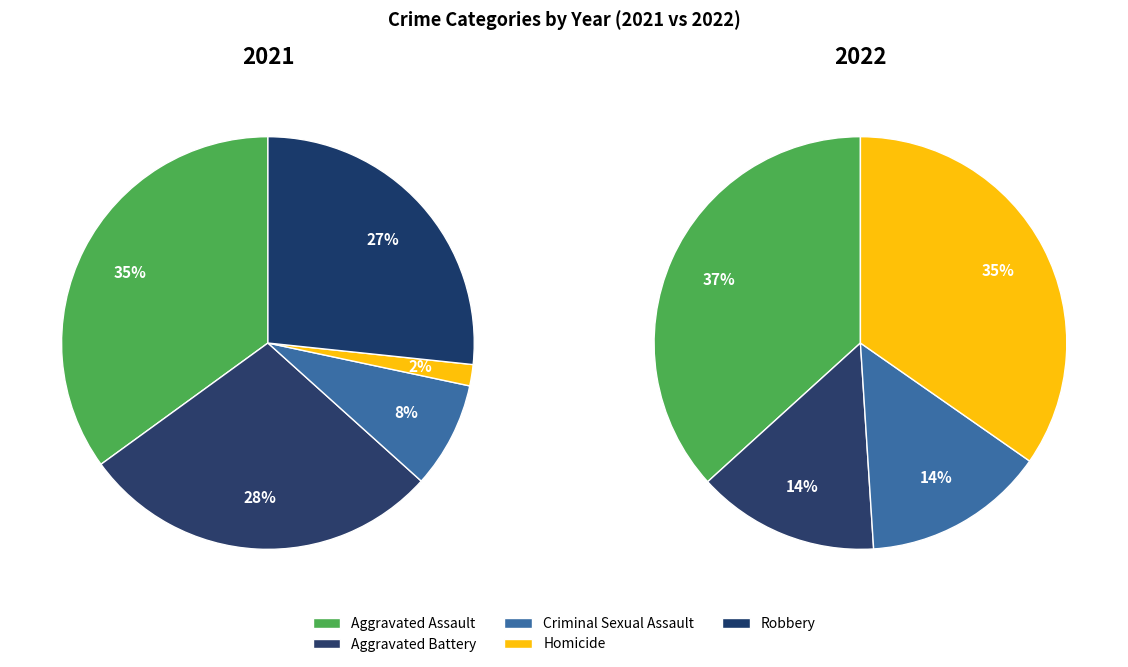

How many segments does this pie chart have?

5